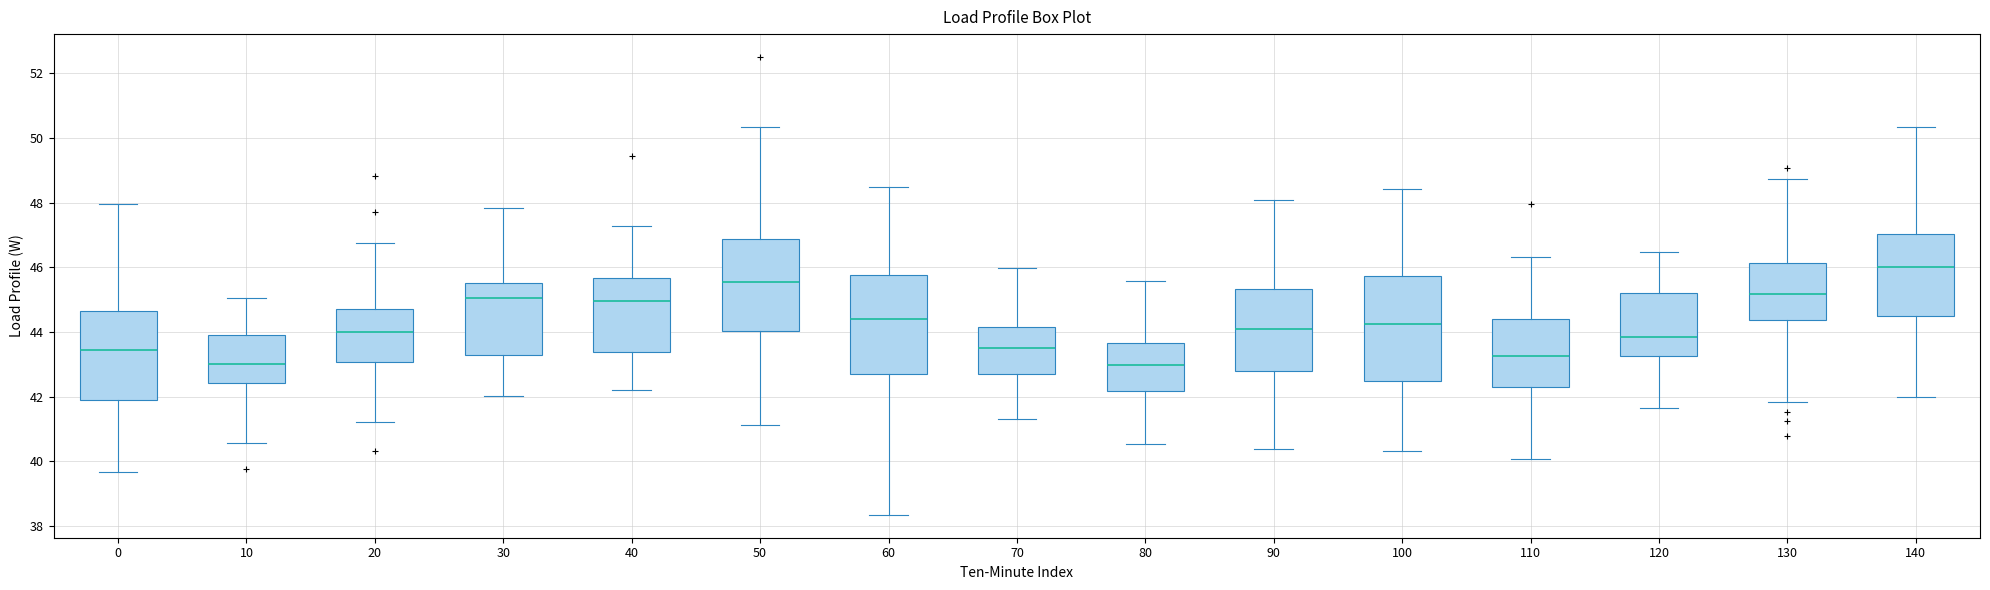

Reading left to right, read every box against the y-axis: the position of its median line, the range the box covers, and the ends of its whiskers. The values are not printed on the chart, so give them approximately, as read against the axis.

0: median 43.4, box 42.0 to 44.6, whiskers 39.6 to 48.0
10: median 43.0, box 42.4 to 44.0, whiskers 40.6 to 45.0
20: median 44.0, box 43.0 to 44.8, whiskers 41.2 to 46.8
30: median 45.0, box 43.4 to 45.6, whiskers 42.0 to 47.8
40: median 45.0, box 43.4 to 45.6, whiskers 42.2 to 47.2
50: median 45.6, box 44.0 to 46.8, whiskers 41.2 to 50.4
60: median 44.4, box 42.6 to 45.8, whiskers 38.4 to 48.4
70: median 43.6, box 42.6 to 44.2, whiskers 41.4 to 46.0
80: median 43.0, box 42.2 to 43.6, whiskers 40.6 to 45.6
90: median 44.0, box 42.8 to 45.4, whiskers 40.4 to 48.0
100: median 44.2, box 42.4 to 45.8, whiskers 40.4 to 48.4
110: median 43.2, box 42.2 to 44.4, whiskers 40.0 to 46.4
120: median 43.8, box 43.2 to 45.2, whiskers 41.6 to 46.4
130: median 45.2, box 44.4 to 46.2, whiskers 41.8 to 48.8
140: median 46.0, box 44.4 to 47.0, whiskers 42.0 to 50.4